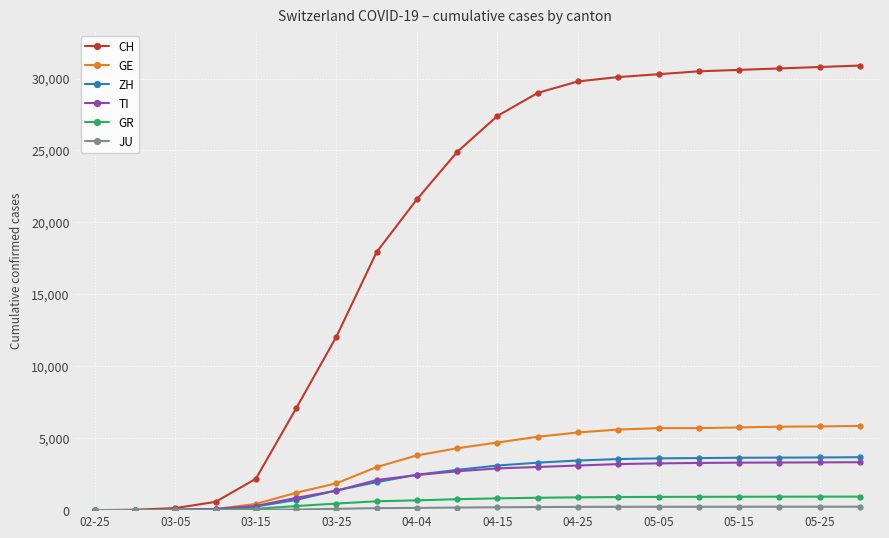

What is the highest value of the GR series?

940